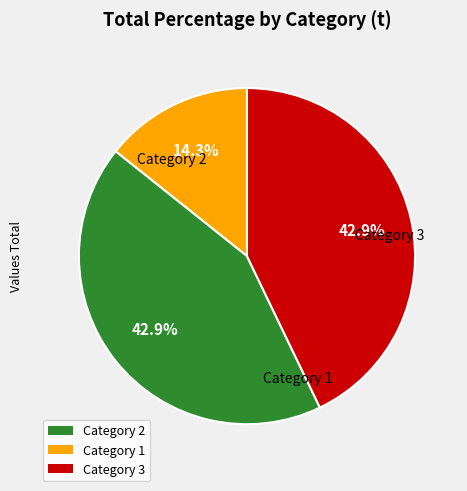

Does any single category account for the majority?

No